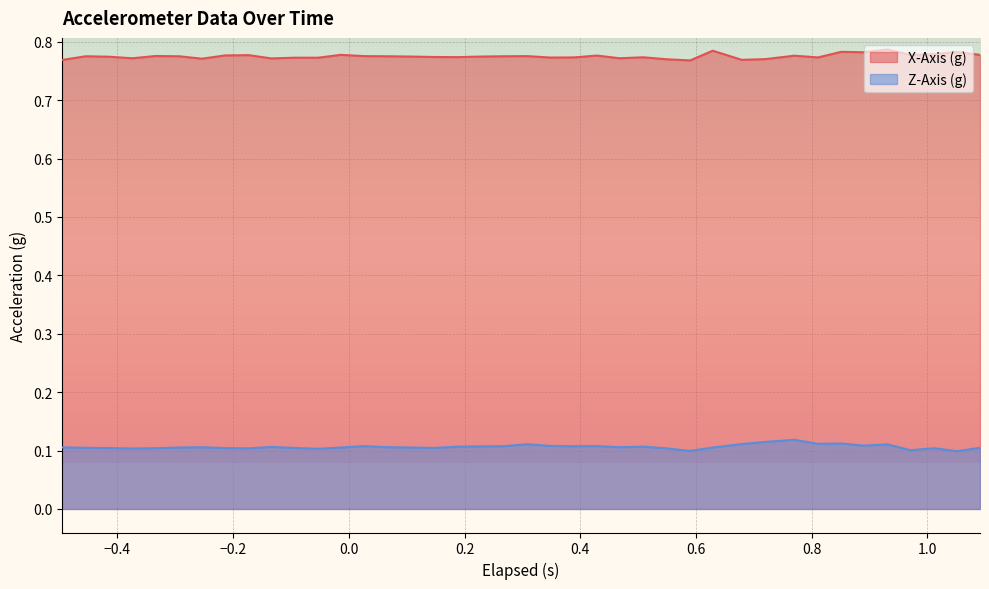

Reading left to right, transcribe all the data shown in this chart.

X-Axis (g): 0.8	0.8	0.8	0.8	0.8	0.8	0.8	0.8	0.8	0.8	0.8	0.8	0.8	0.8	0.8	0.8	0.8	0.8	0.8	0.8	0.8	0.8	0.8	0.8	0.8	0.8	0.8	0.8	0.8	0.8	0.8	0.8	0.8	0.8	0.8	0.8	0.8	0.8	0.8	0.8
Z-Axis (g): 0.1	0.1	0.1	0.1	0.1	0.1	0.1	0.1	0.1	0.1	0.1	0.1	0.1	0.1	0.1	0.1	0.1	0.1	0.1	0.1	0.1	0.1	0.1	0.1	0.1	0.1	0.1	0.1	0.1	0.1	0.1	0.1	0.1	0.1	0.1	0.1	0.1	0.1	0.1	0.1